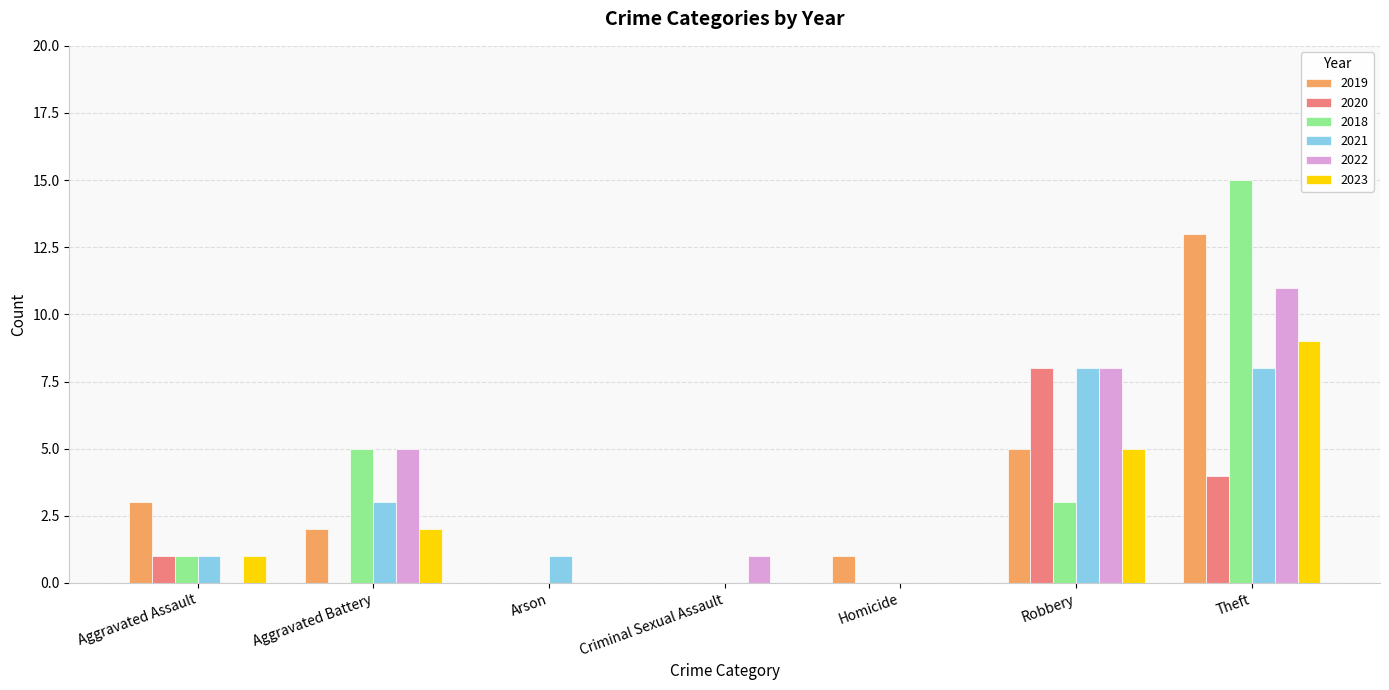

How many groups of bars are there?

7